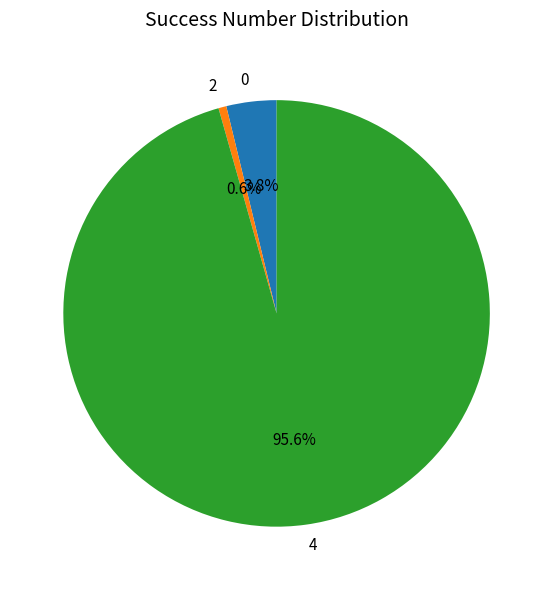

Between 2 and 4, which is larger?

4